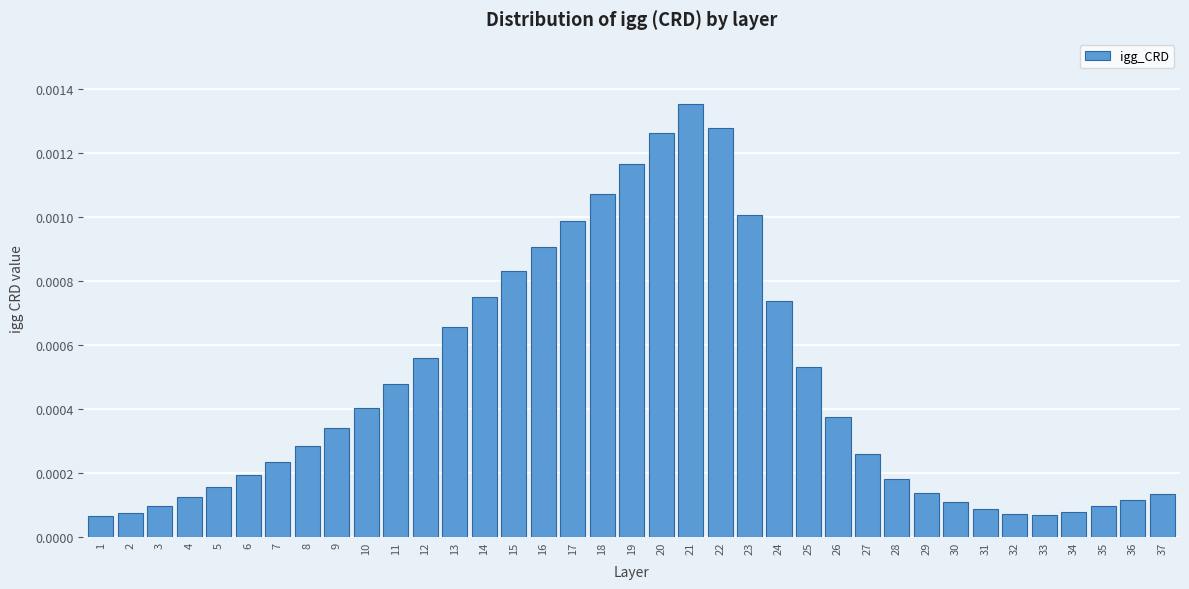

At which category does the chart reach its peak across all series?

21